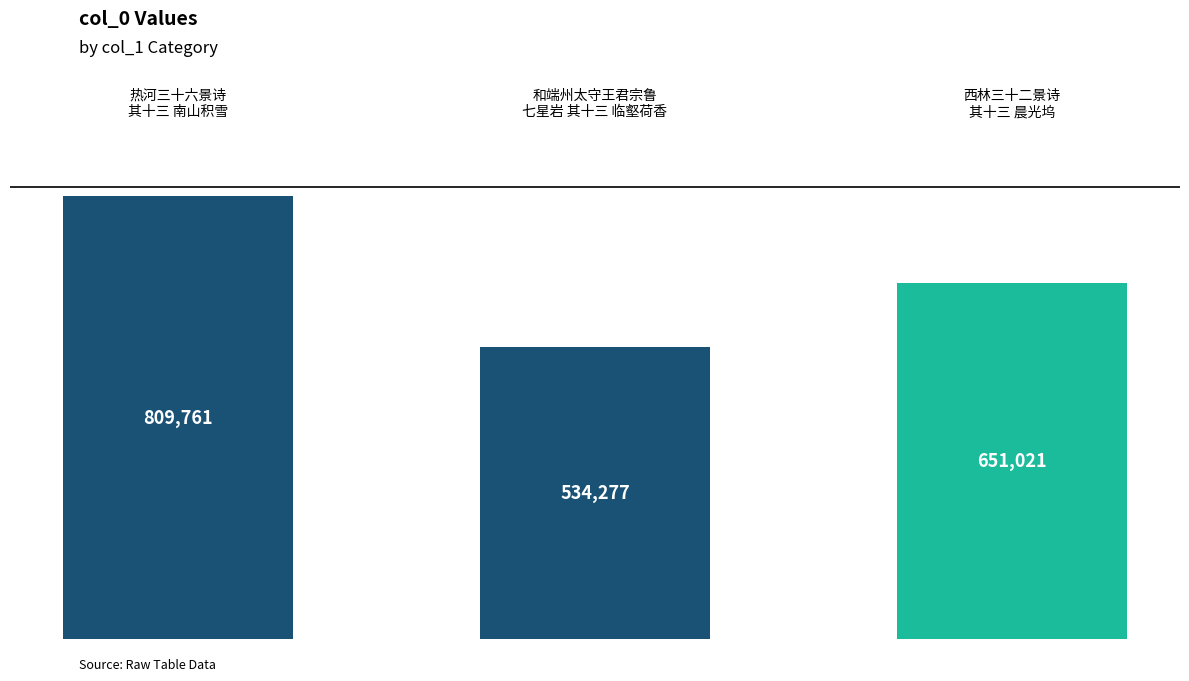

How many values are between 534277 and 809761?

3